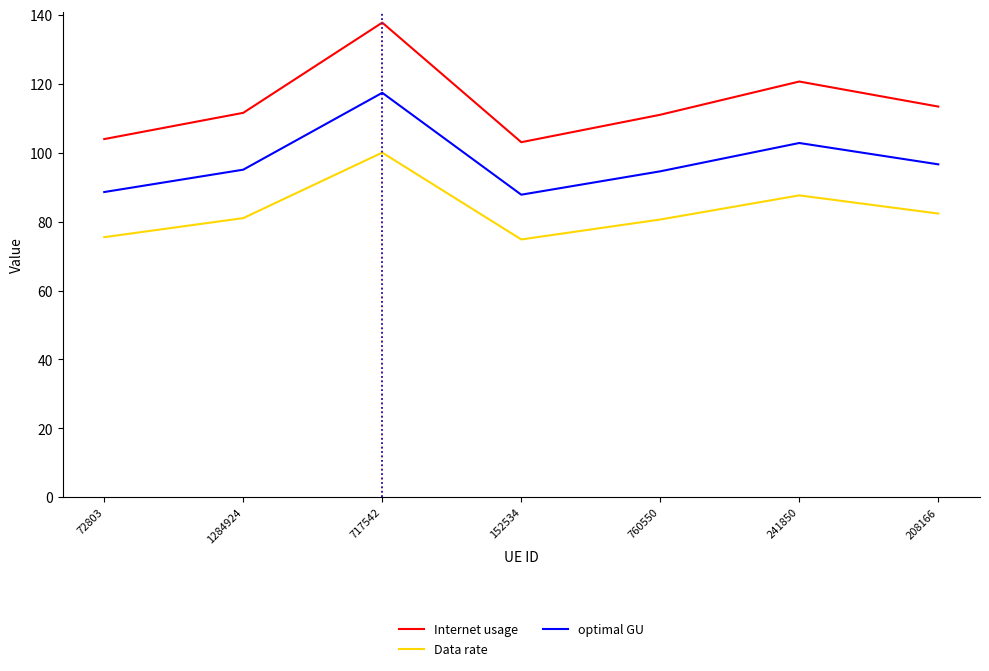

What is the difference between the second highest and minimum values in the optimal GU series?

15.0